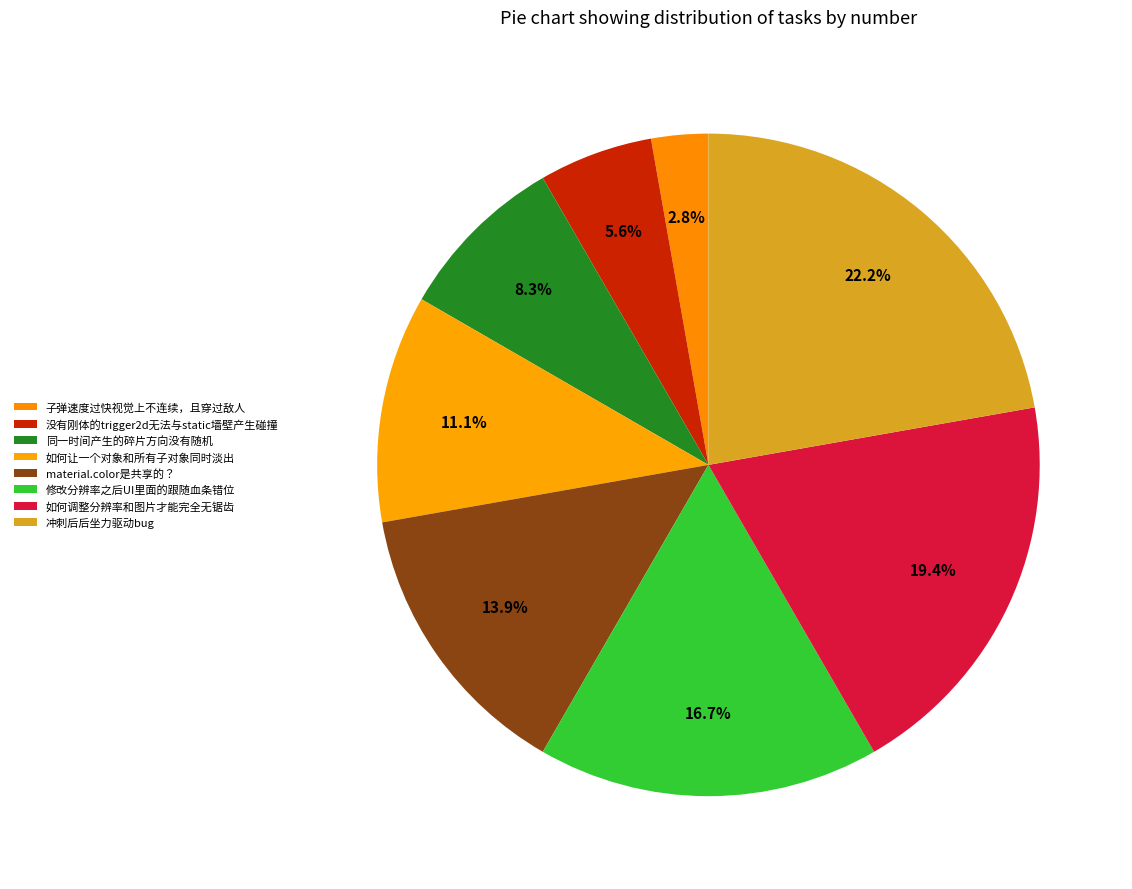

How many segments does this pie chart have?

8